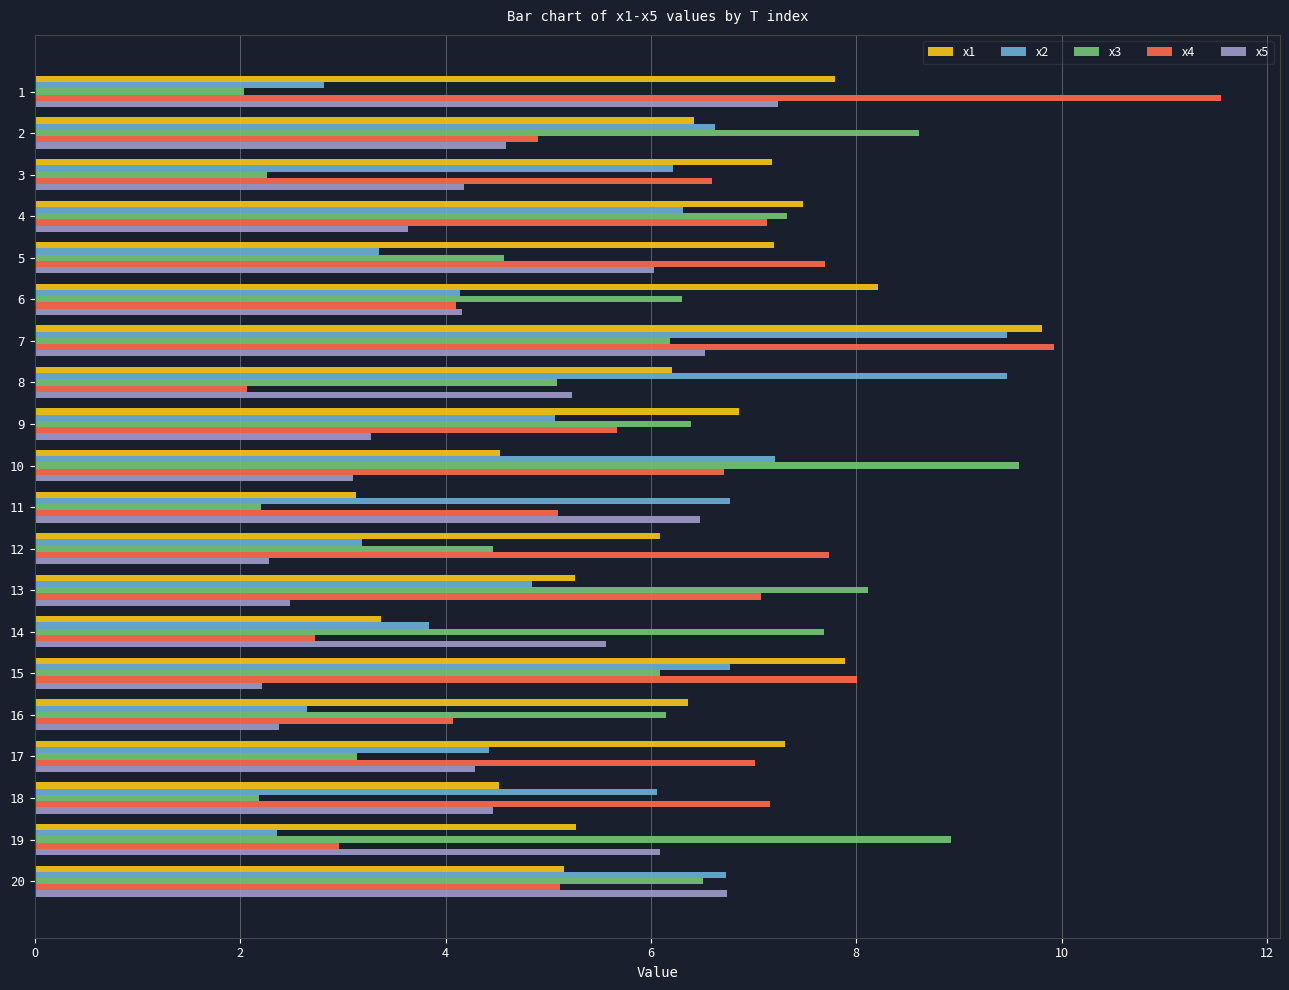

At 4, list the series in order from smallest to largest.

x5, x2, x4, x3, x1